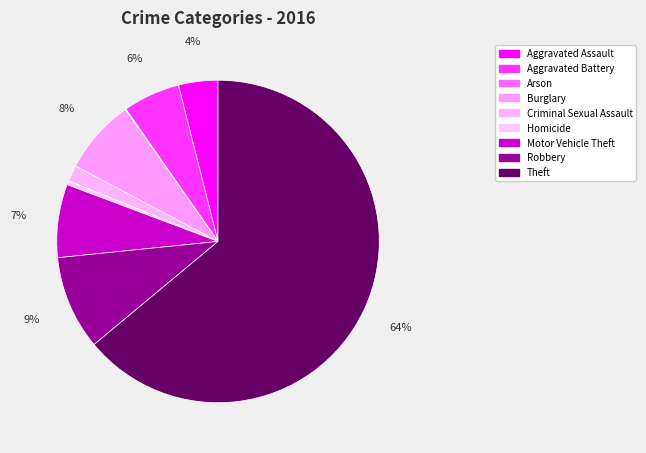

True or false: Theft accounts for 76% of the total.

False